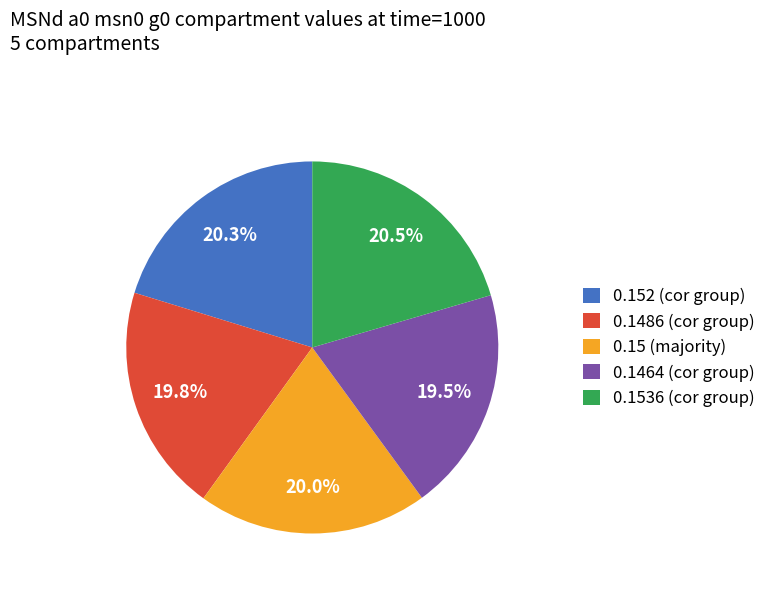

To the nearest percent, what is the average slice percentage?

20%